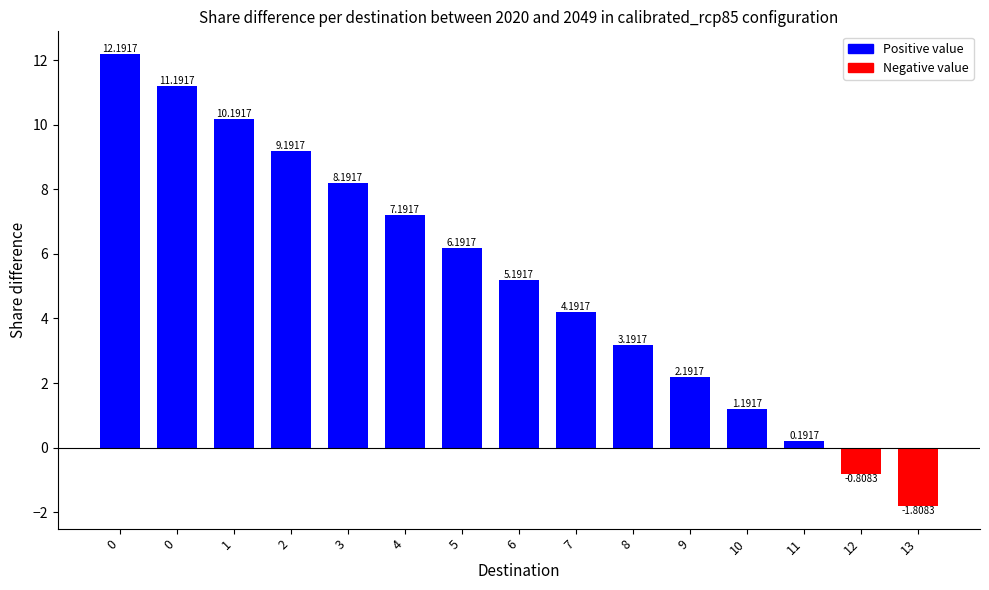

How many categories are shown in the chart?

15